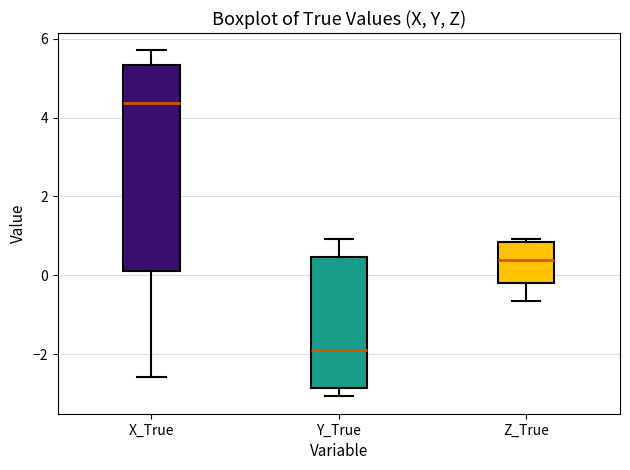

Reading left to right, read every box against the y-axis: the position of its median line, the range the box covers, and the ends of its whiskers. The values are not printed on the chart, so give them approximately, as read against the axis.

X_True: median 4.4, box 0.2 to 5.4, whiskers -2.6 to 5.8
Y_True: median -1.8, box -2.8 to 0.4, whiskers -3.0 to 1.0
Z_True: median 0.4, box -0.2 to 0.8, whiskers -0.6 to 1.0